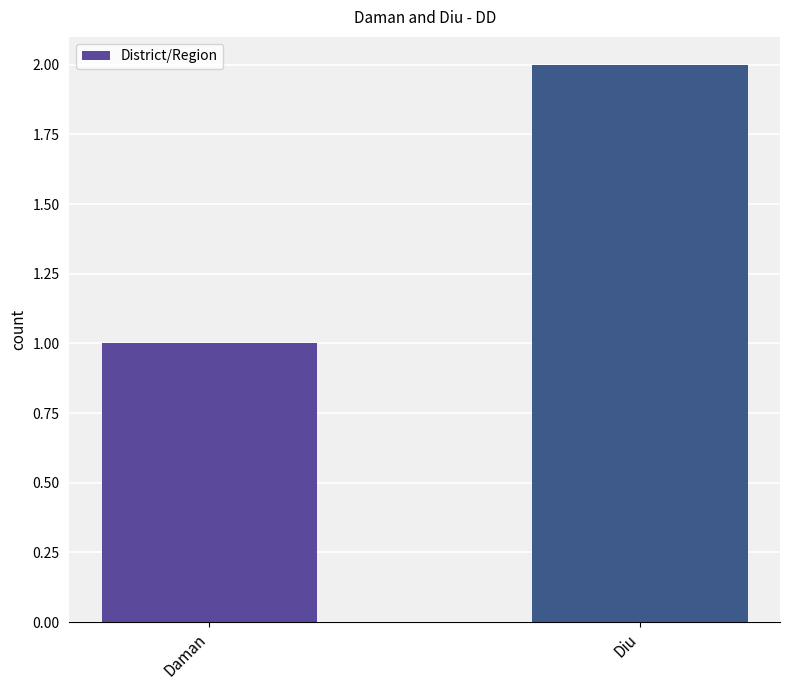

True or false: the data shows 2 at Daman.

False